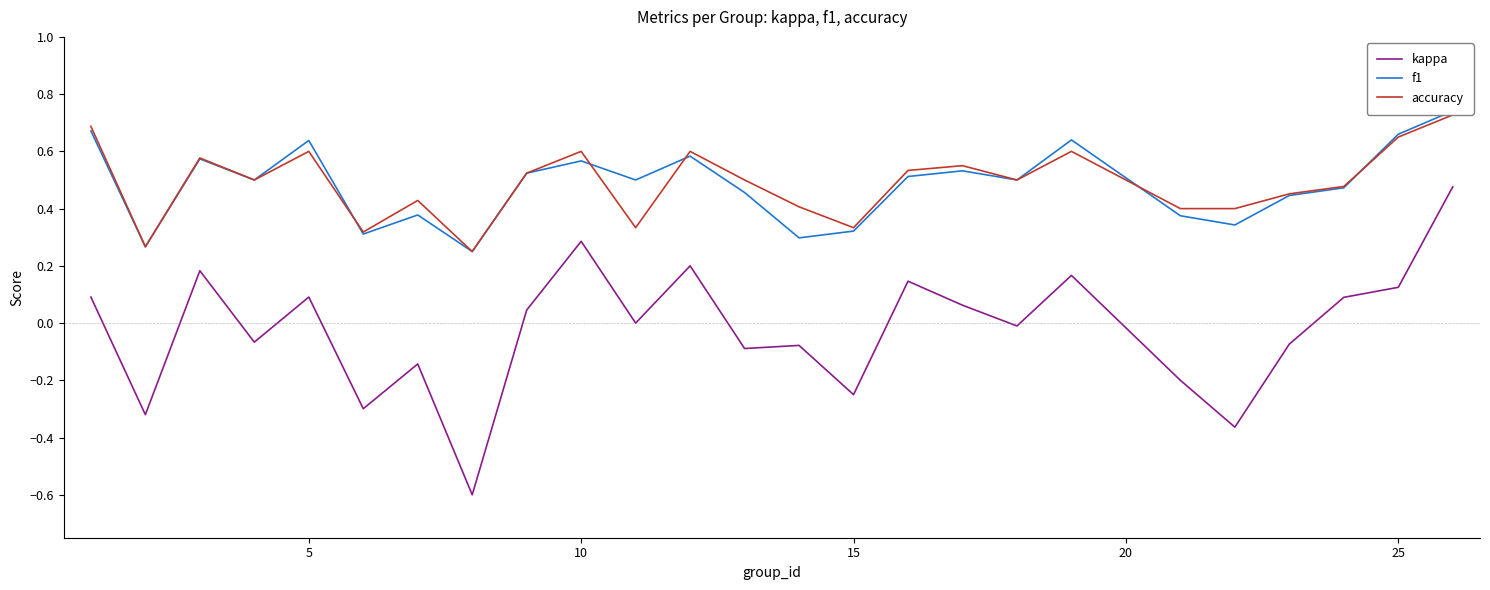

Which series has the widest spread of values?

kappa